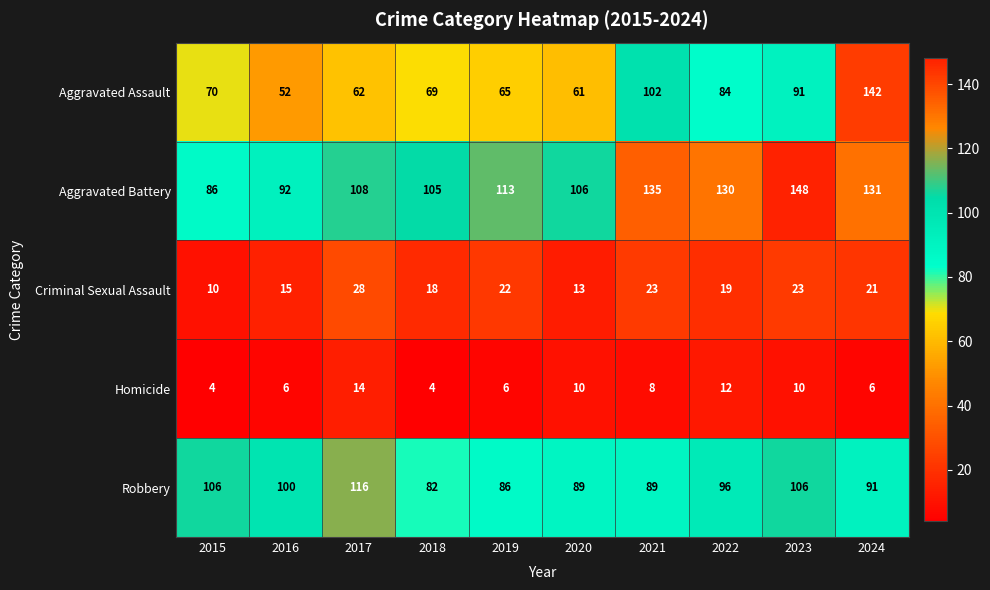

Which series changed the most between 2018 and 2021?

Aggravated Assault